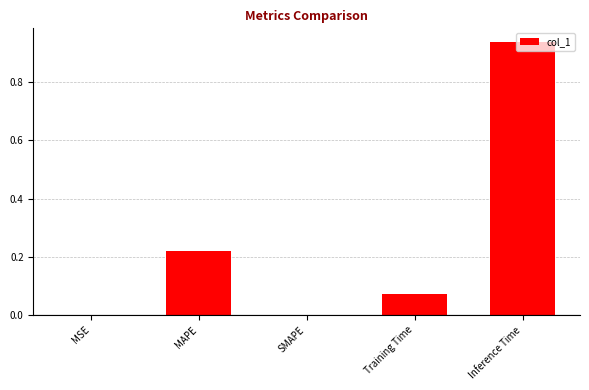

The chart shows a value of 0.0 at SMAPE. True or false?

True